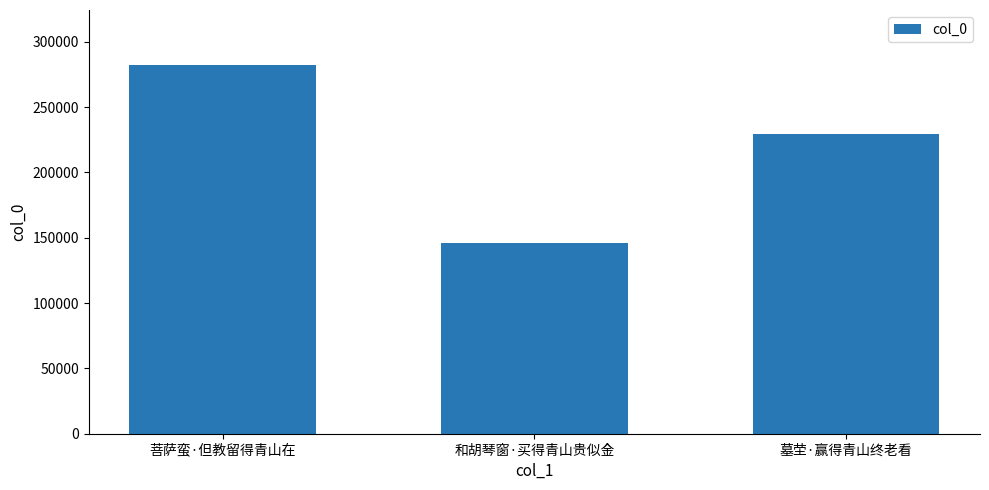

The chart shows a value of 84136 at 和胡琴窗·买得青山贵似金. True or false?

False